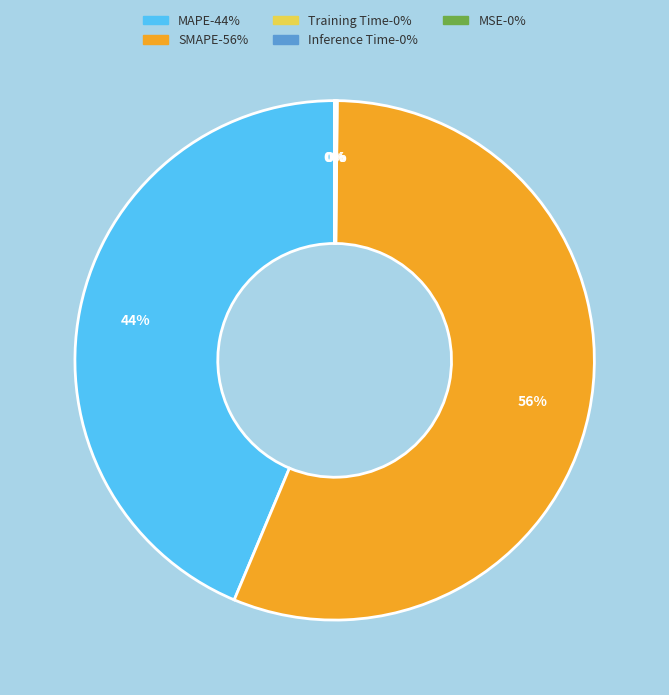

True or false: MAPE accounts for 34% of the total.

False